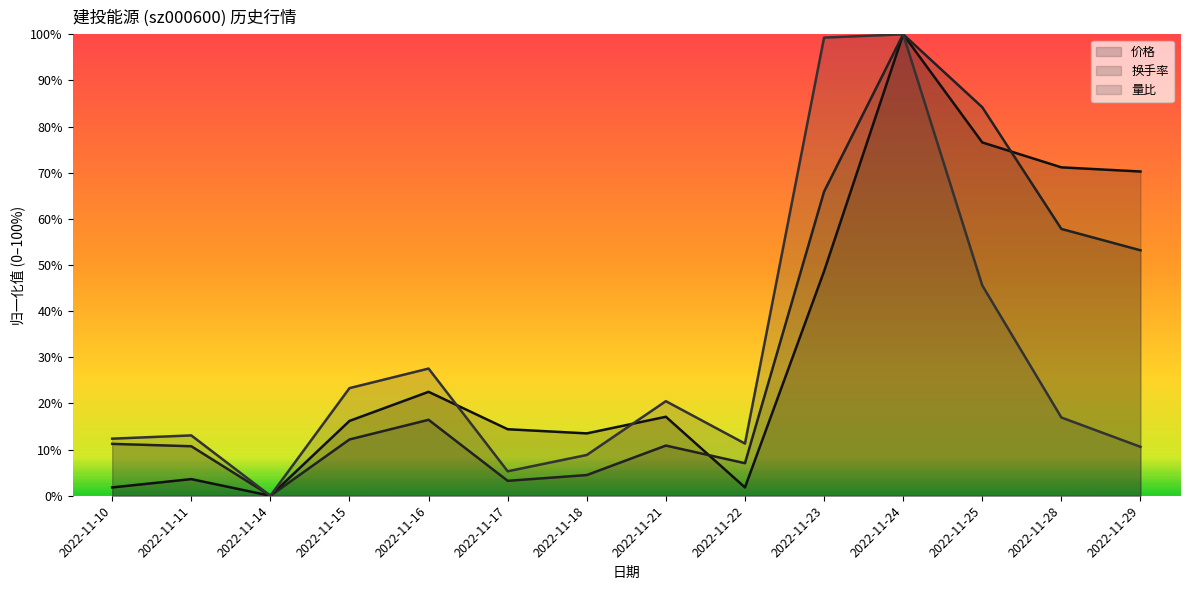

The 量比 series shows 6.2 at 2022-11-10. True or false?

False